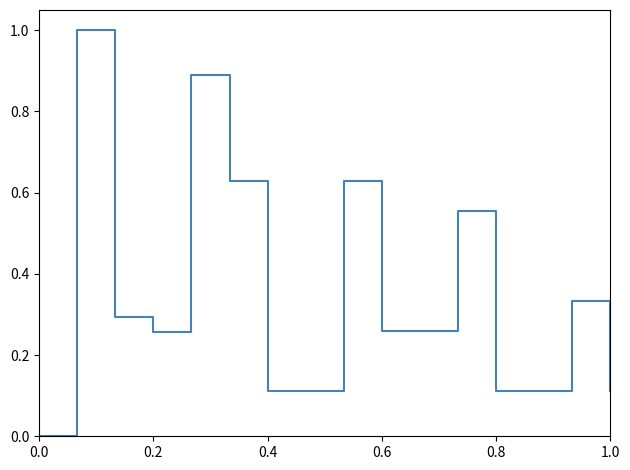

What is the maximum value shown in the chart?

1.0